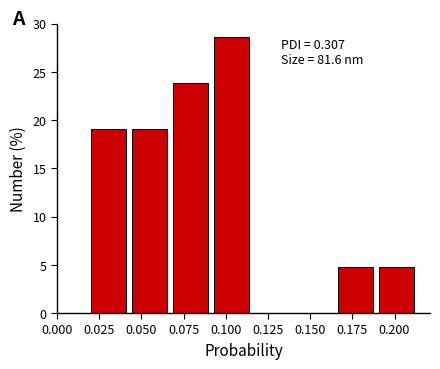

Which range on the x-axis has the tallest bar?

0.090 to 0.115